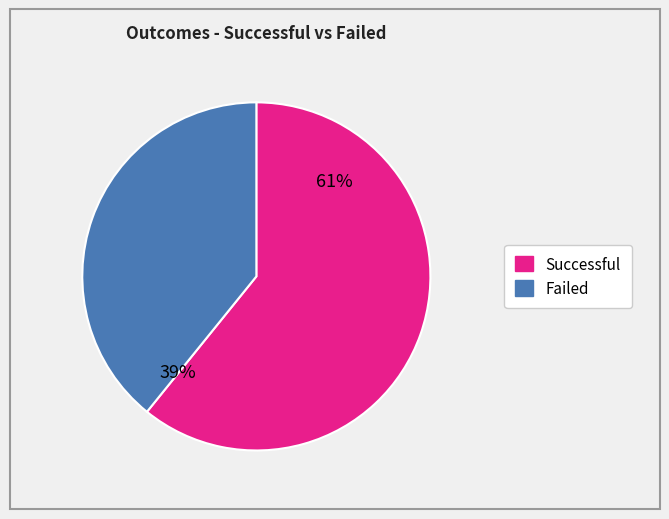

To the nearest percent, what is the average slice percentage?

50%